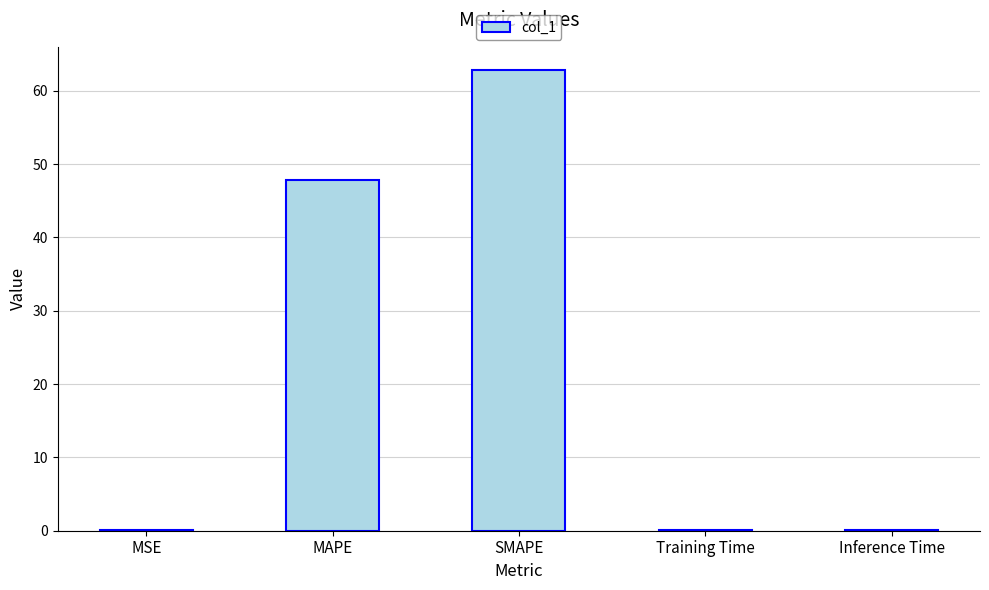

Is it true that the value at MAPE is 47.8?

True